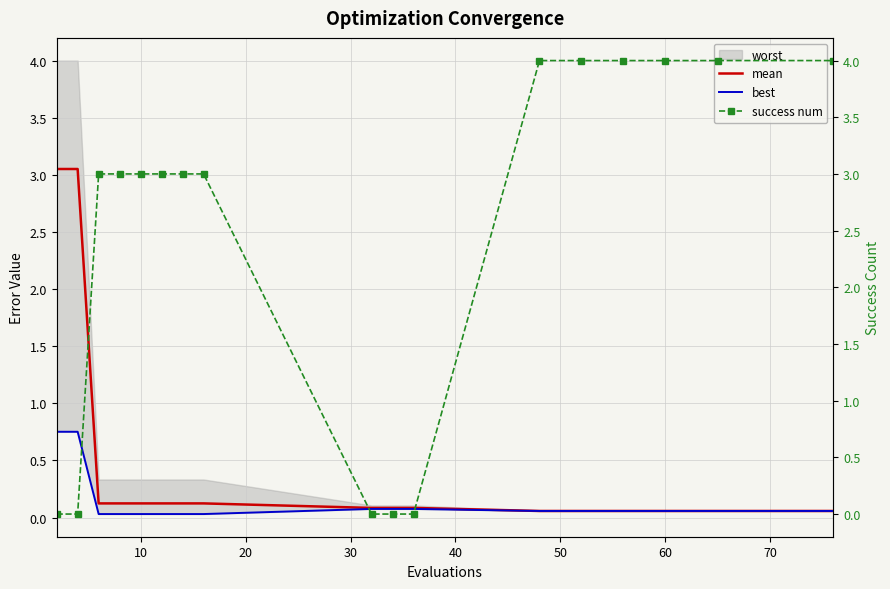

What is the difference between the second highest and second lowest values in the mean series?

3.0